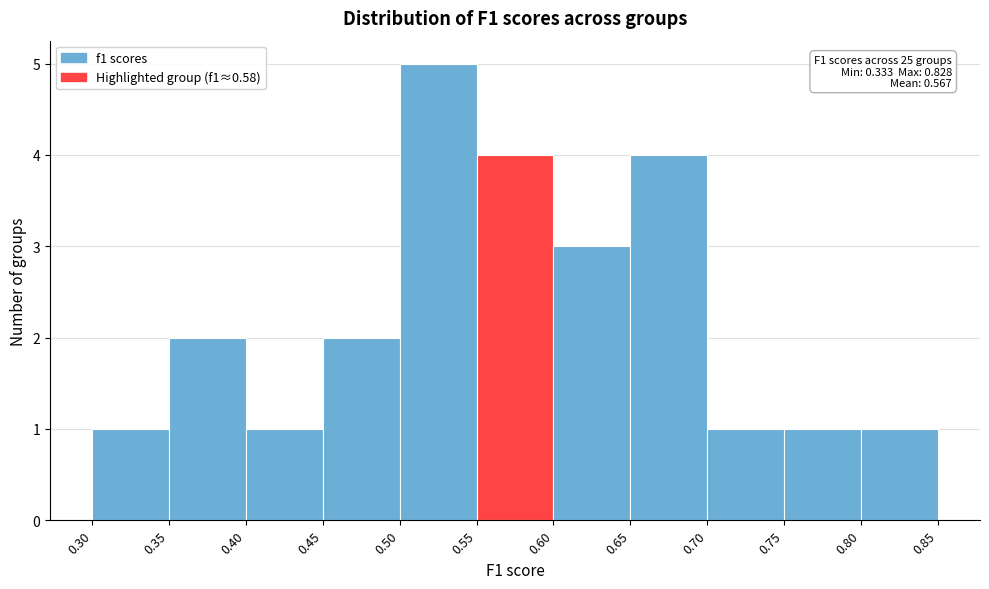

Which range on the x-axis has the tallest bar?

0.50 to 0.55